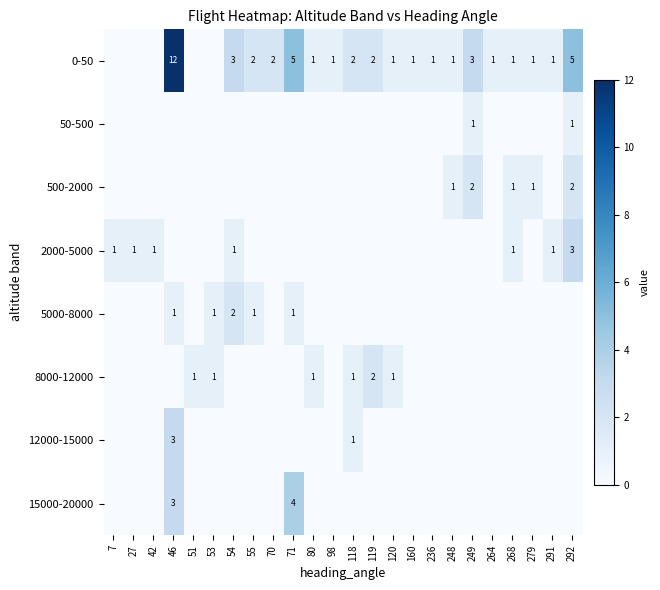

The 0-50 series shows 5 at 71. True or false?

True